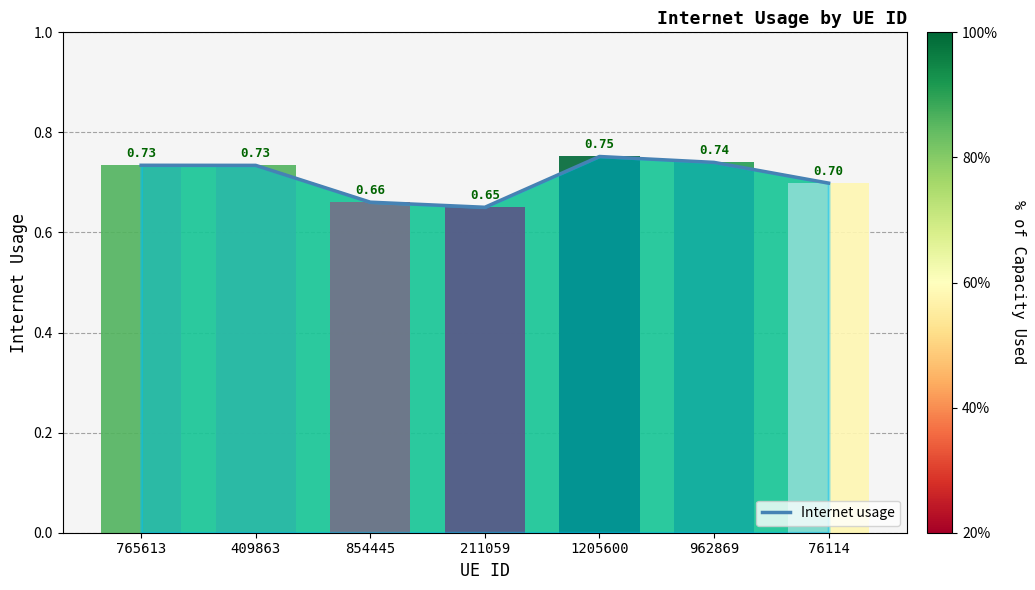

Between 854445 and 962869, which is larger?

962869